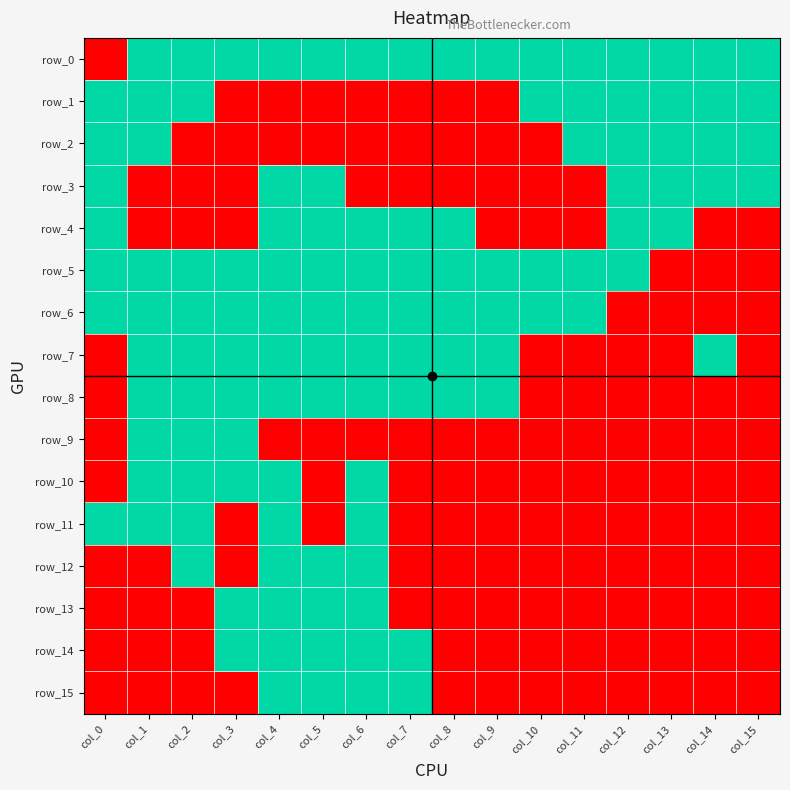

How many positive values does the row_12 series have?

4